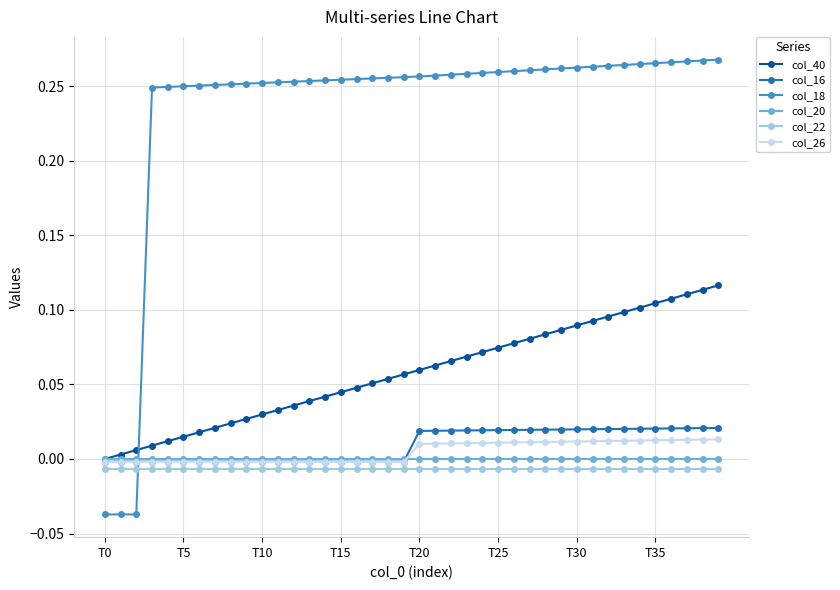

Which series has the largest range (max minus min)?

col_18